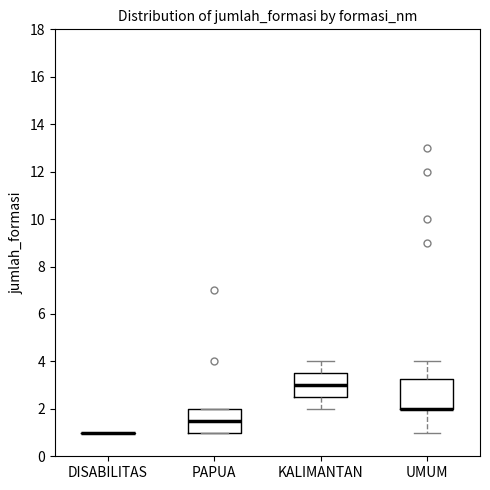

Which box is the tallest, from its lower edge to its upper edge?

UMUM